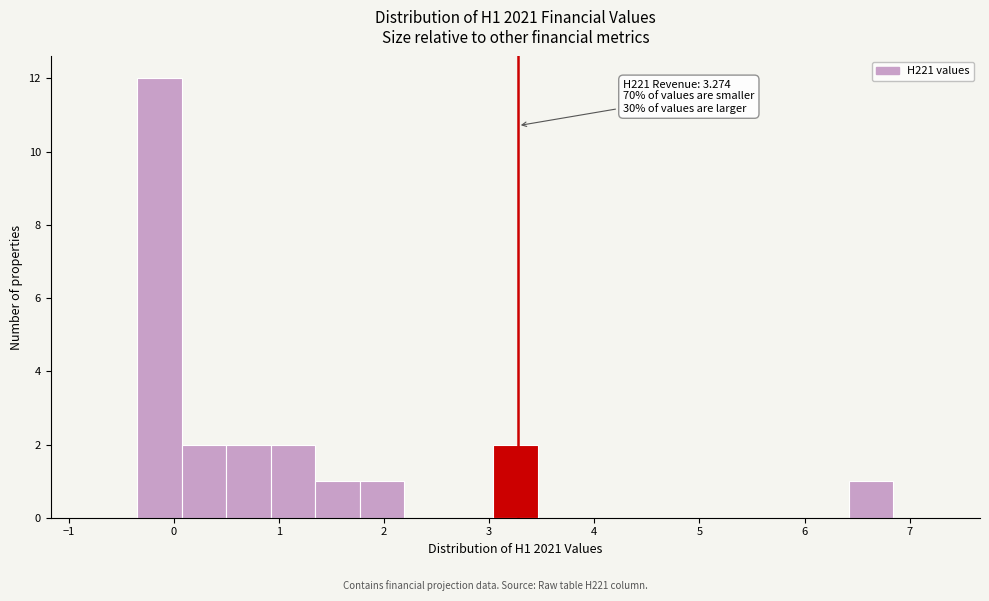

Over which range of the x-axis is the bar tallest?

-0.3 to 0.1